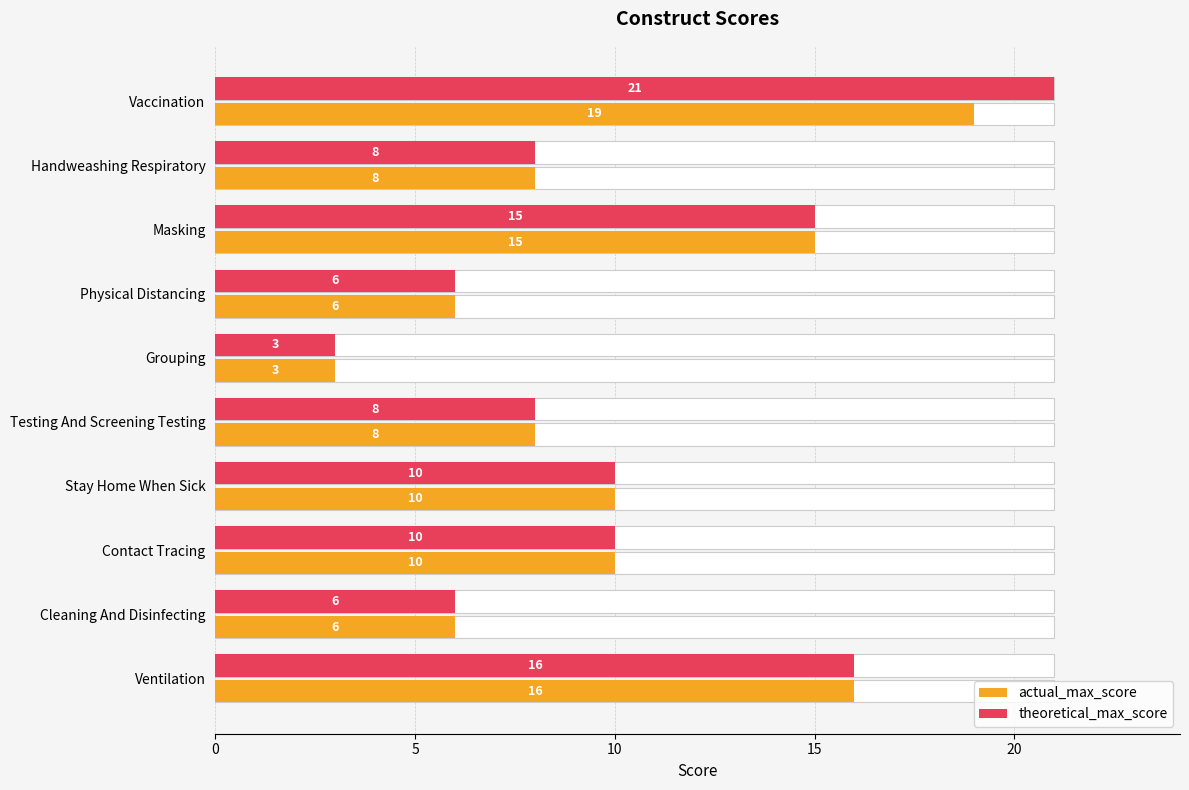

What is the difference between the maximum and minimum values in the actual_max_score series?

16